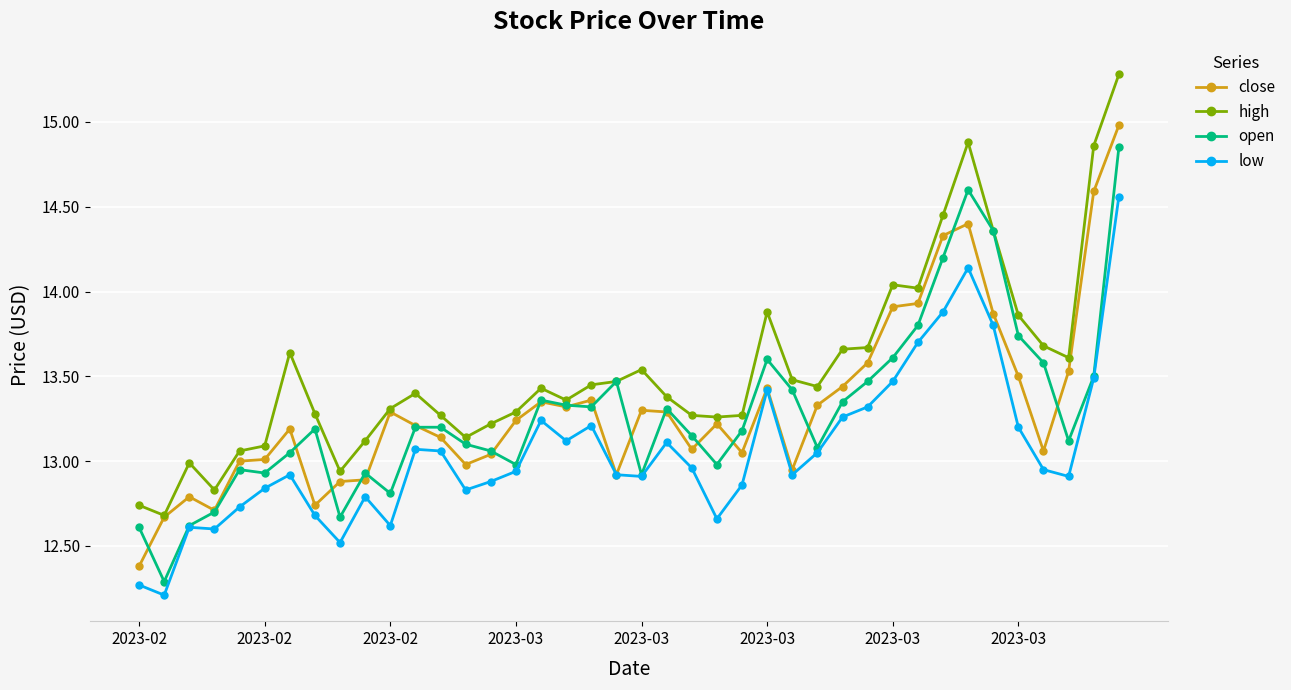

True or false: open has more than 1 interior local peaks.

True